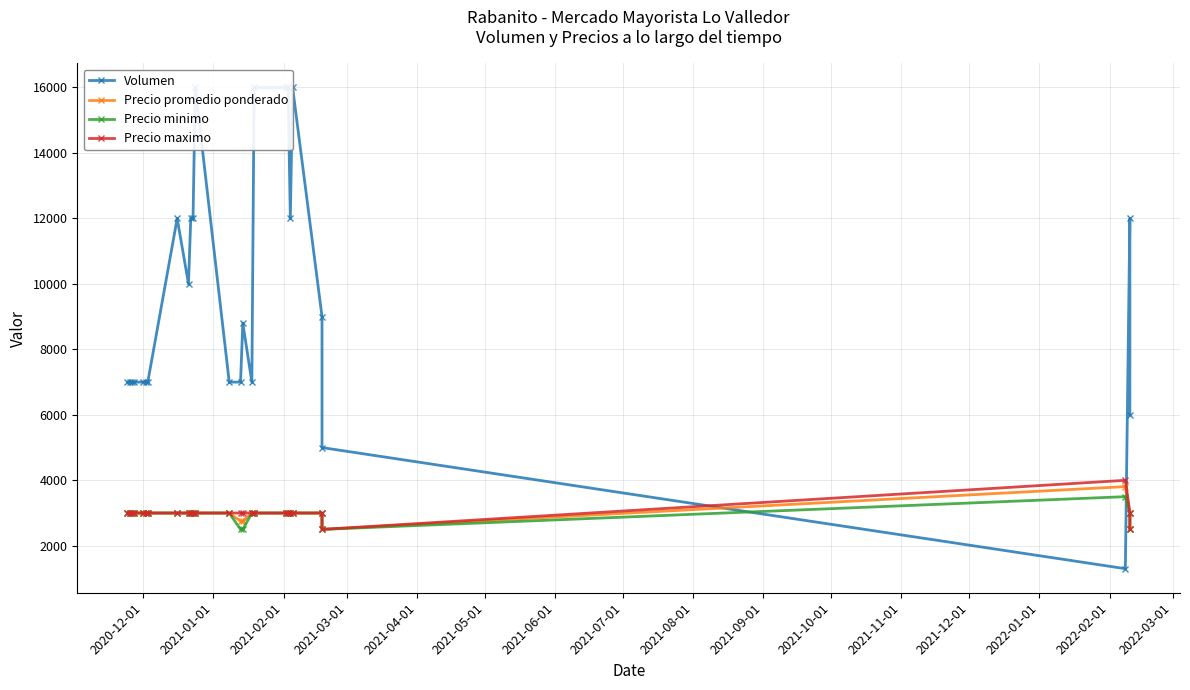

At how many categories does at least one series exceed 7072?

13